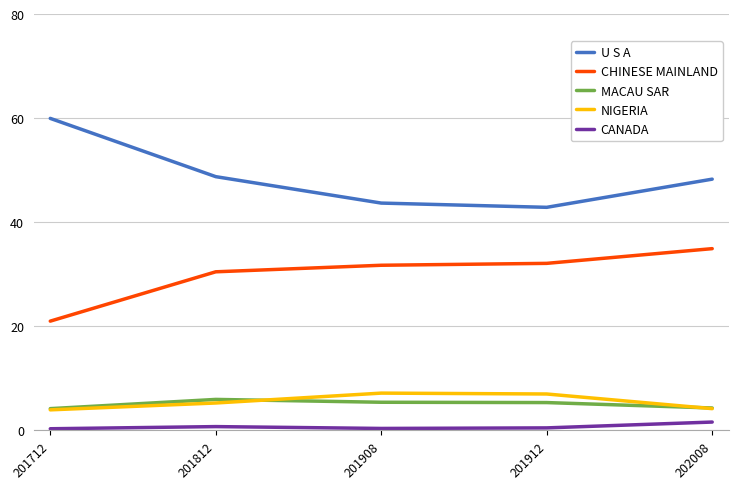

Is it true that NIGERIA equals 5.3 at 201812?

True